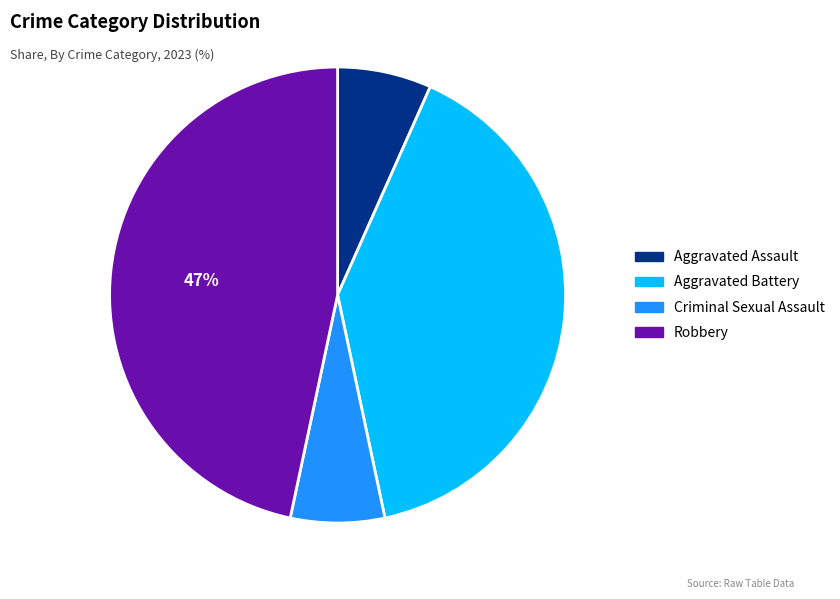

What percentage is the Criminal Sexual Assault slice, to the nearest percent?

7%